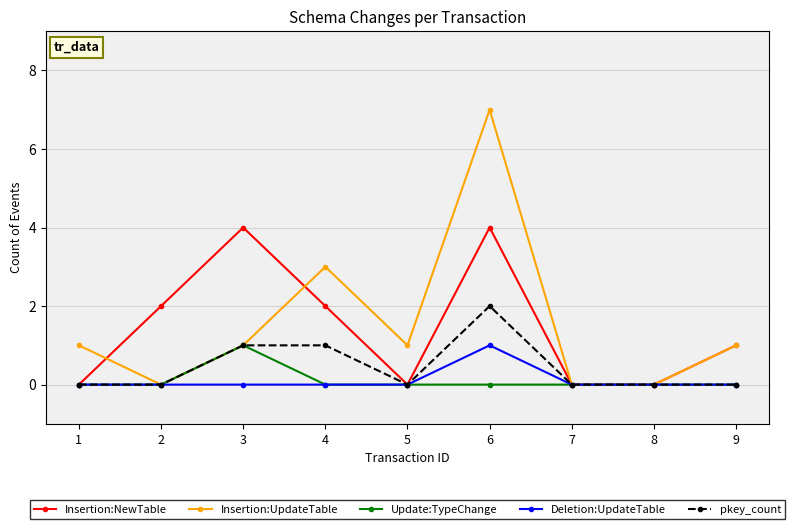

Which series has the widest spread of values?

Insertion:UpdateTable